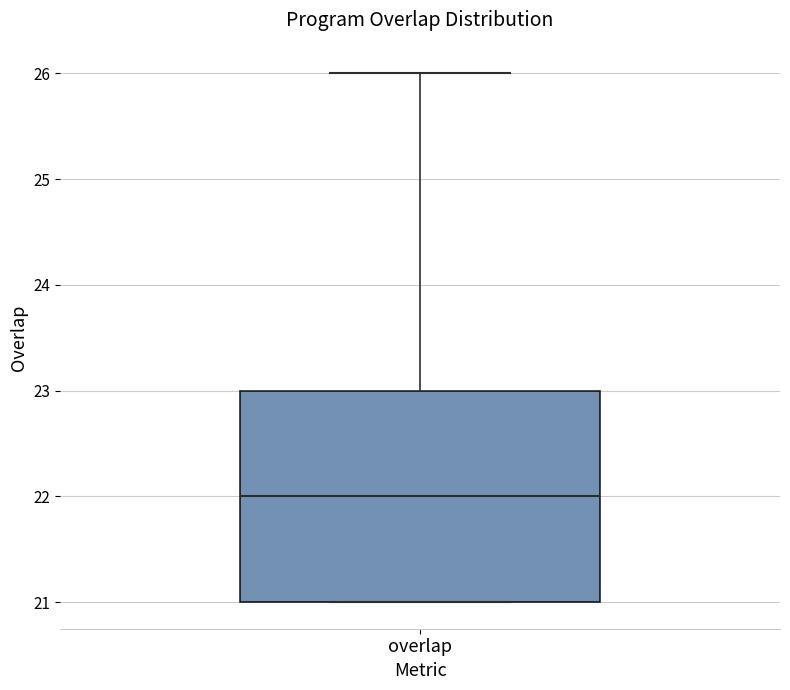

Where is the upper edge of the box for overlap on the y-axis? The values are not printed on the chart, so give them approximately, as read against the axis.

23